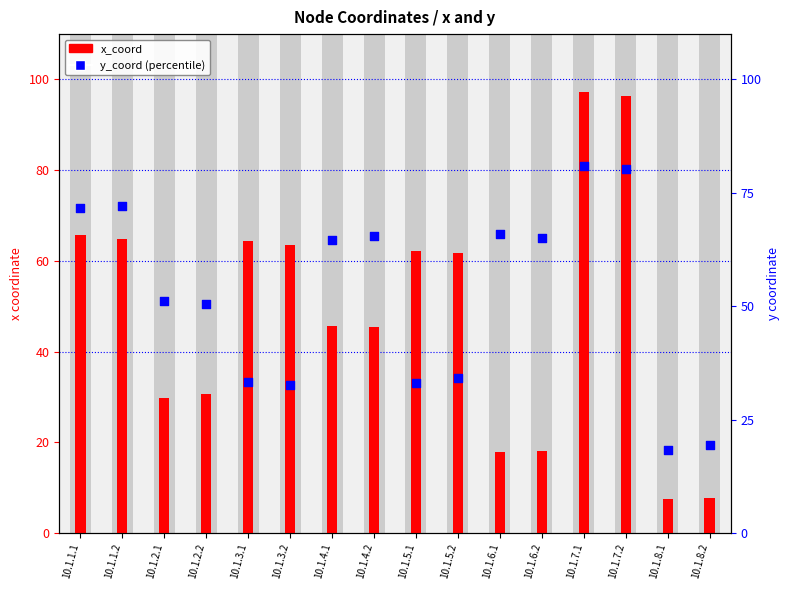

What is the total value across all series at 10.1.5.1?

95.3